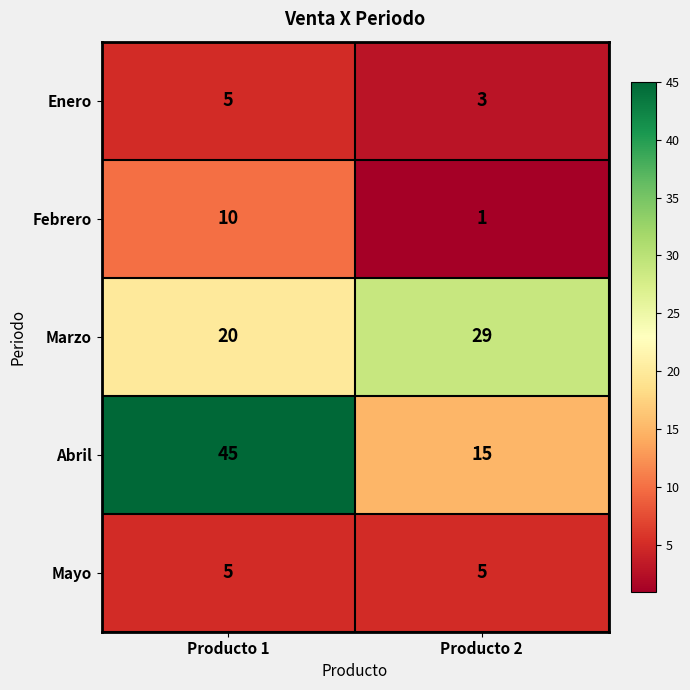

What is the approximate value of Enero at Producto 1?

5